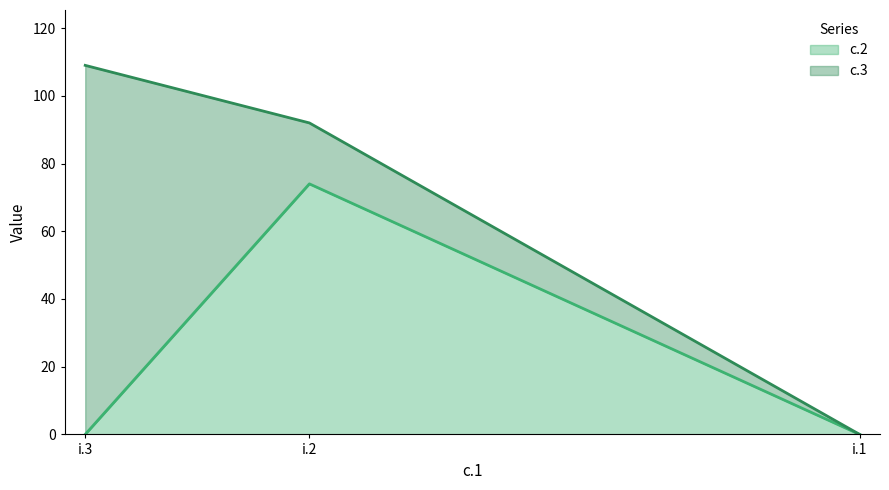

What is the maximum value for c.2?

74